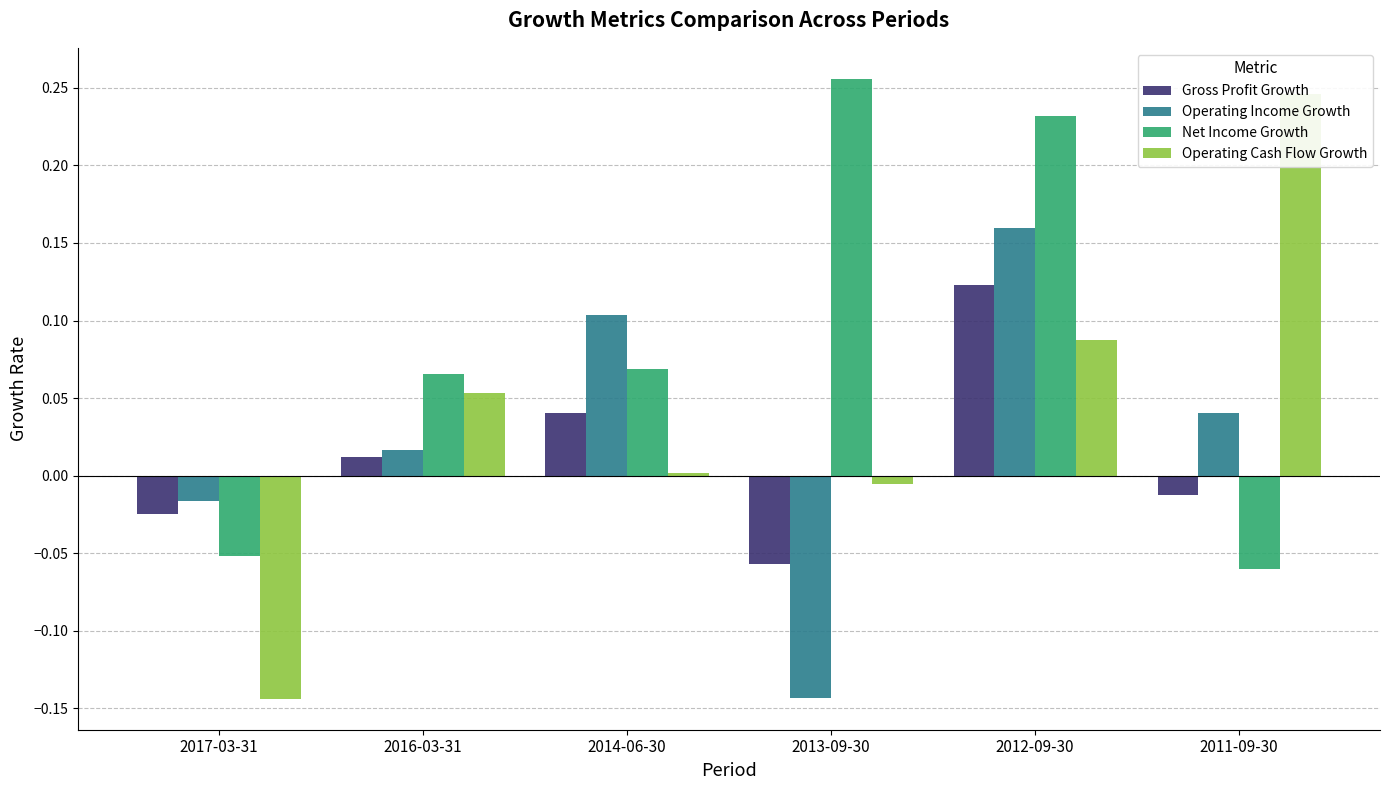

Reading left to right, what are all the values shown in this chart?

Gross Profit Growth: 2017-03-31=-0.0	2016-03-31=0.0	2014-06-30=0.0	2013-09-30=-0.1	2012-09-30=0.1	2011-09-30=-0.0
Operating Income Growth: 2017-03-31=-0.0	2016-03-31=0.0	2014-06-30=0.1	2013-09-30=-0.1	2012-09-30=0.2	2011-09-30=0.0
Net Income Growth: 2017-03-31=-0.1	2016-03-31=0.1	2014-06-30=0.1	2013-09-30=0.3	2012-09-30=0.2	2011-09-30=-0.1
Operating Cash Flow Growth: 2017-03-31=-0.1	2016-03-31=0.1	2014-06-30=0.0	2013-09-30=-0.0	2012-09-30=0.1	2011-09-30=0.2